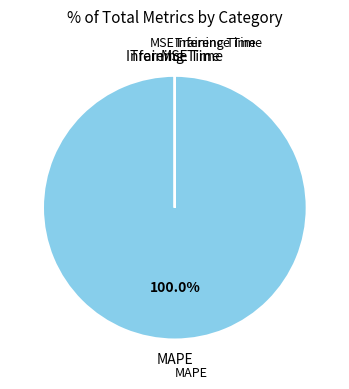

Is there a majority slice in this chart?

Yes